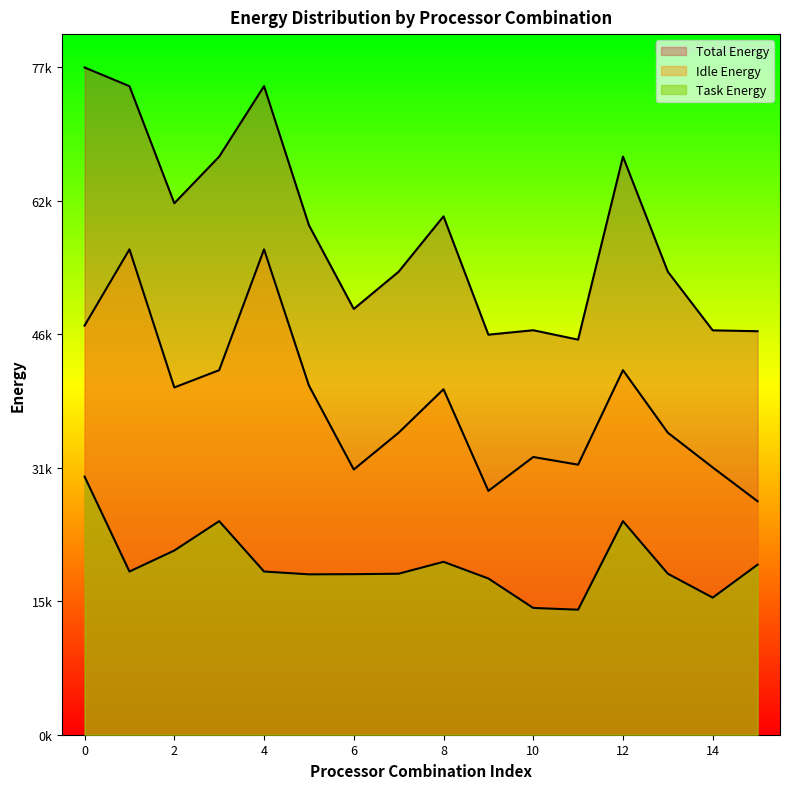

Between 12 and 15, which series saw the biggest shift?

Total Energy